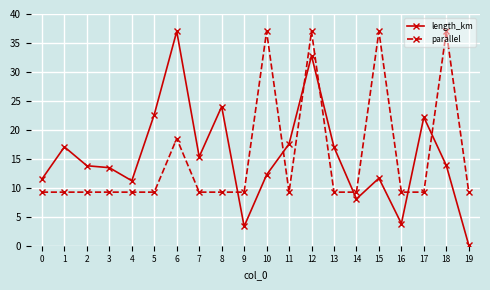

What is the average value of the length_km series?

15.4